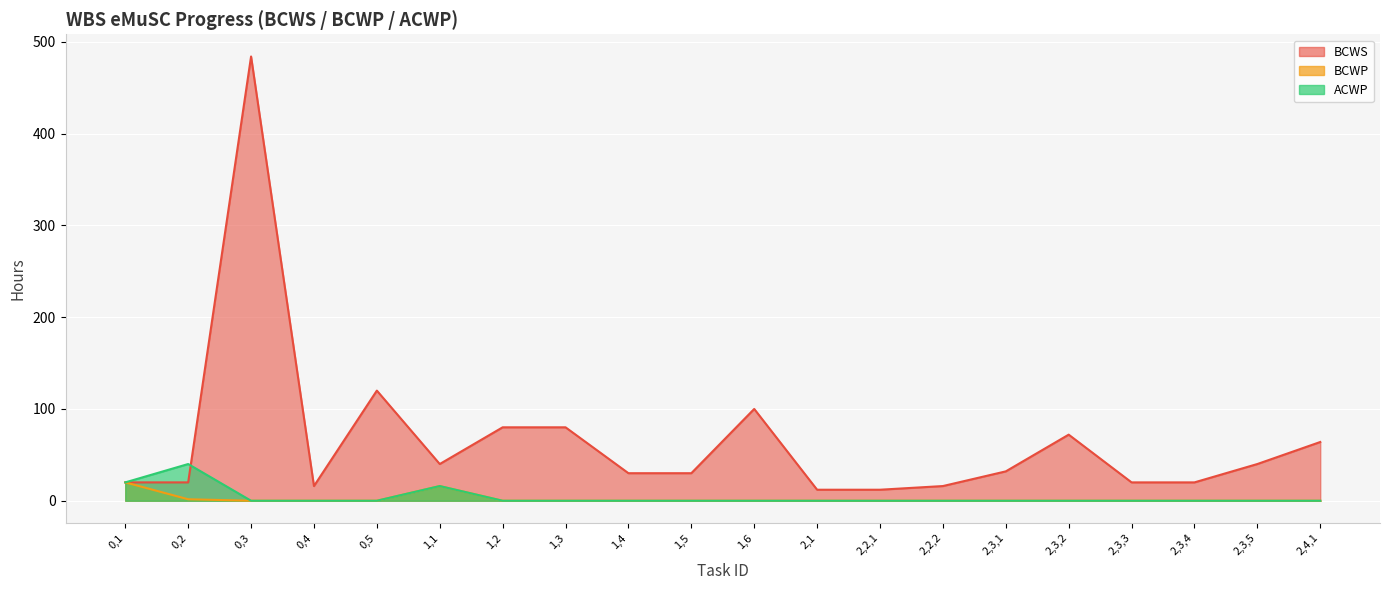

What is the difference between the maximum and minimum values in the BCWP series?

20.0